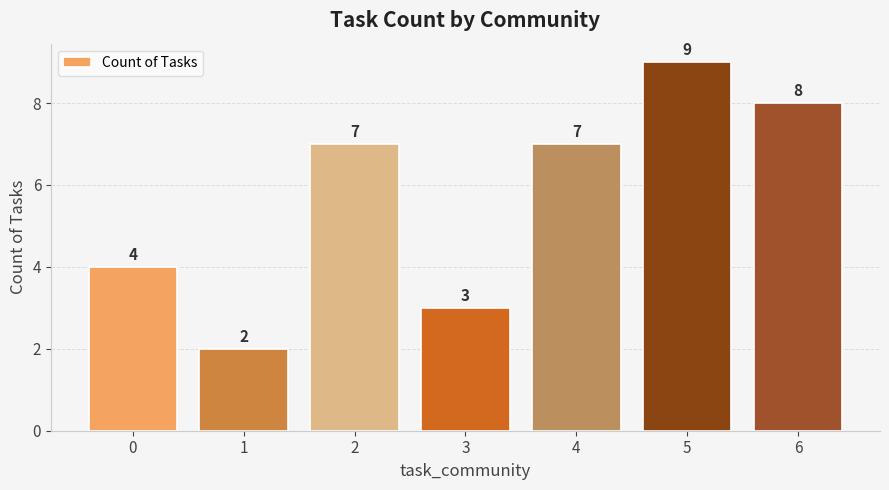

What is the value of the 5th bar from the left?

7